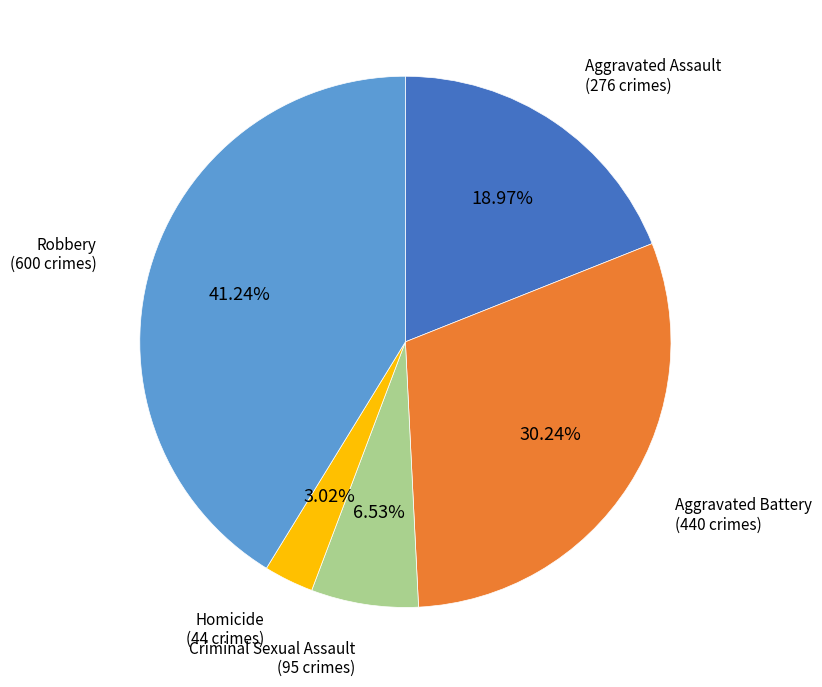

Does any single category account for the majority?

No